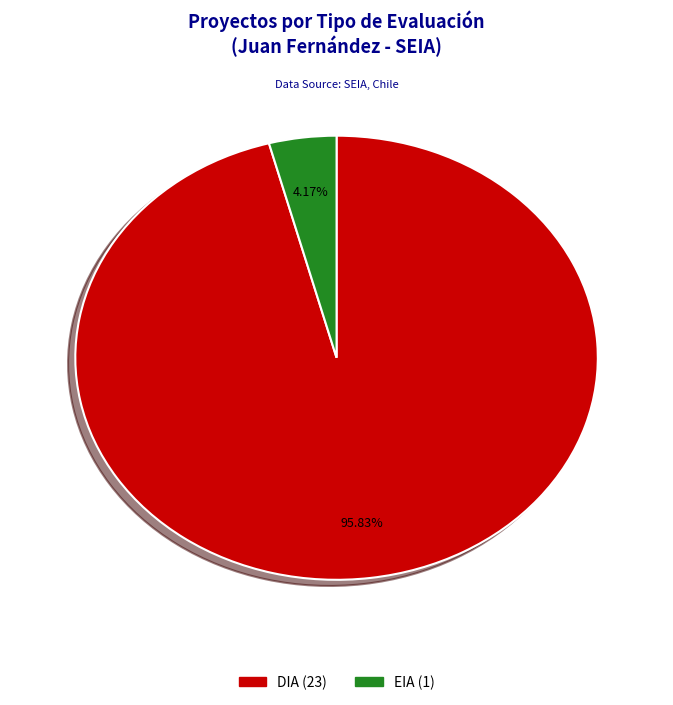

Is there any slice that represents more than half of the pie?

Yes